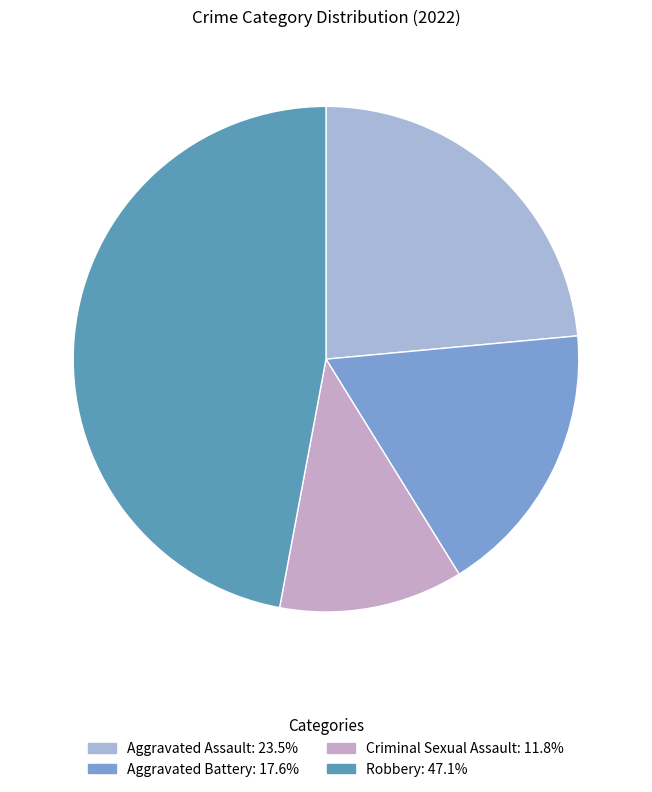

How much of the chart is everything except Robbery?

52.9%